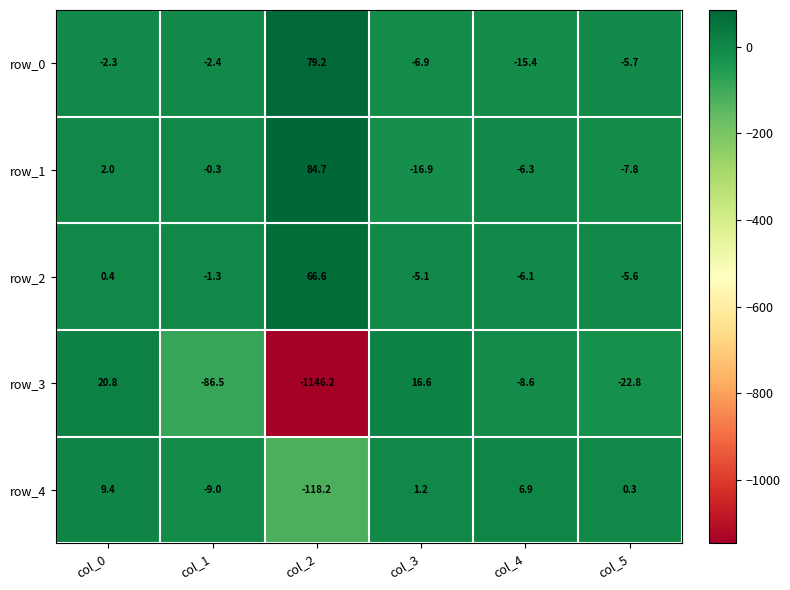

Which label corresponds to the smallest value in the chart?

col_2